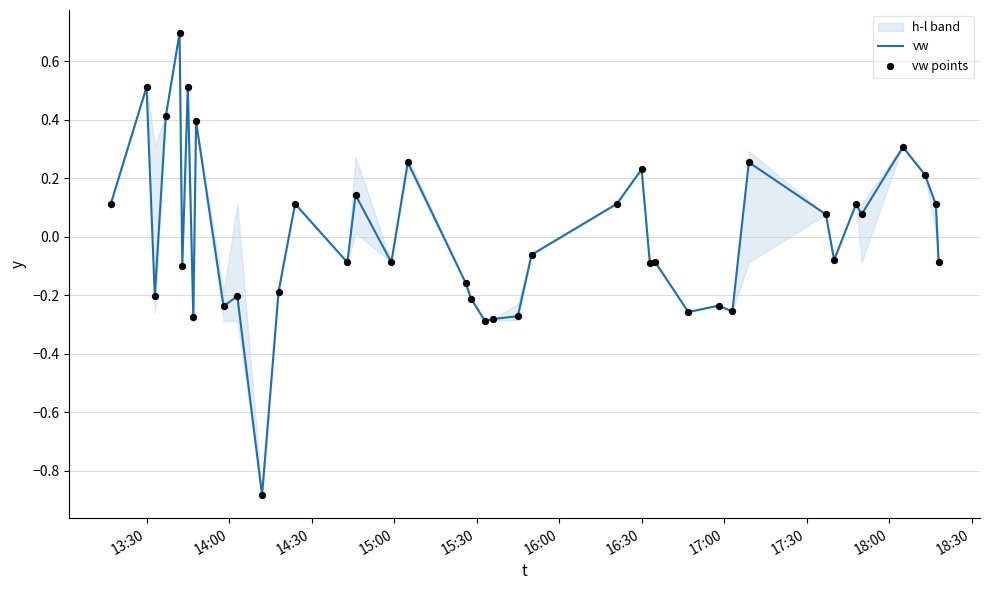

Which series contains the highest Y value?

vw